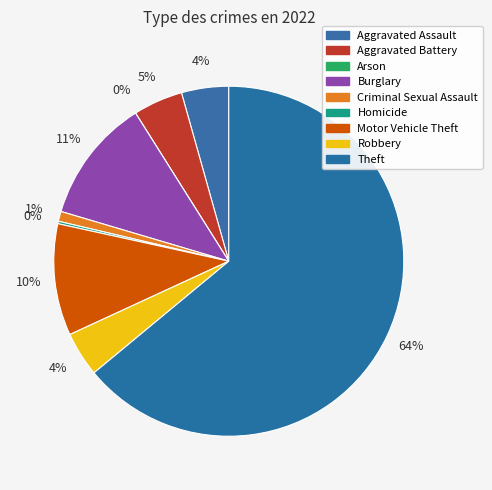

What is the largest slice in the pie chart?

Theft